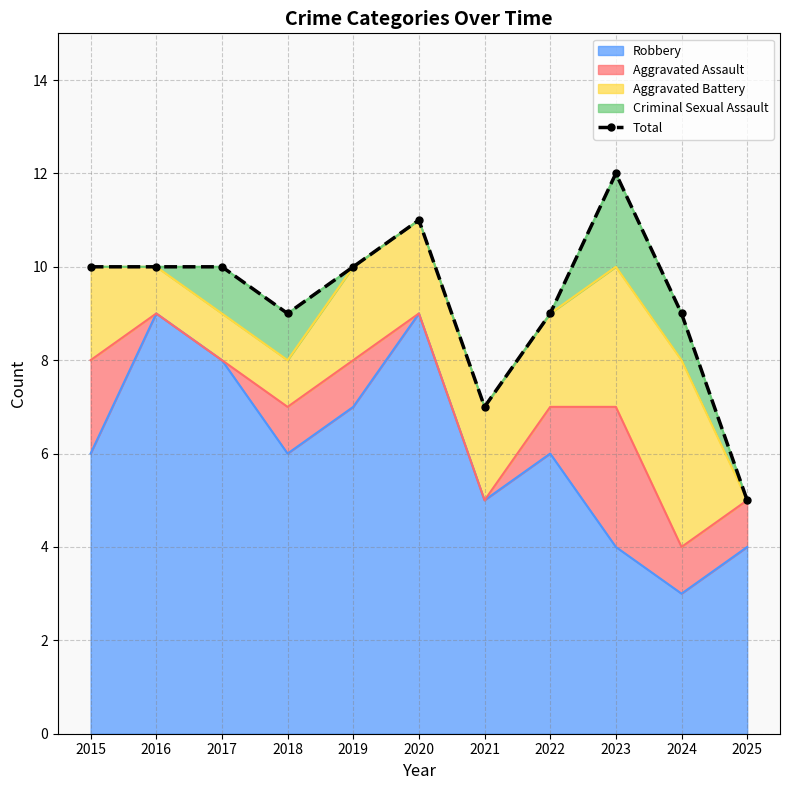

How many points are higher than both their immediate neighbors (excluding endpoints)?

2